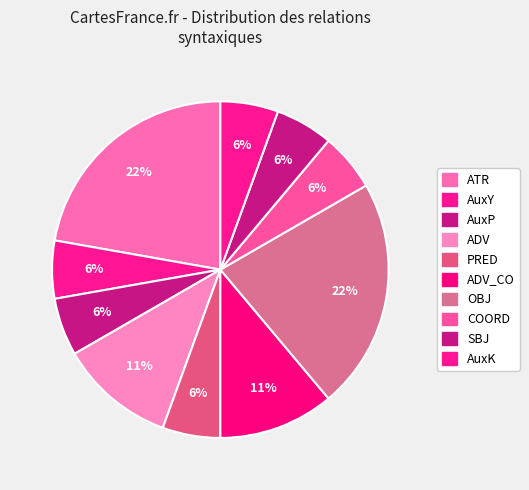

Count the number of slices in the pie.

10